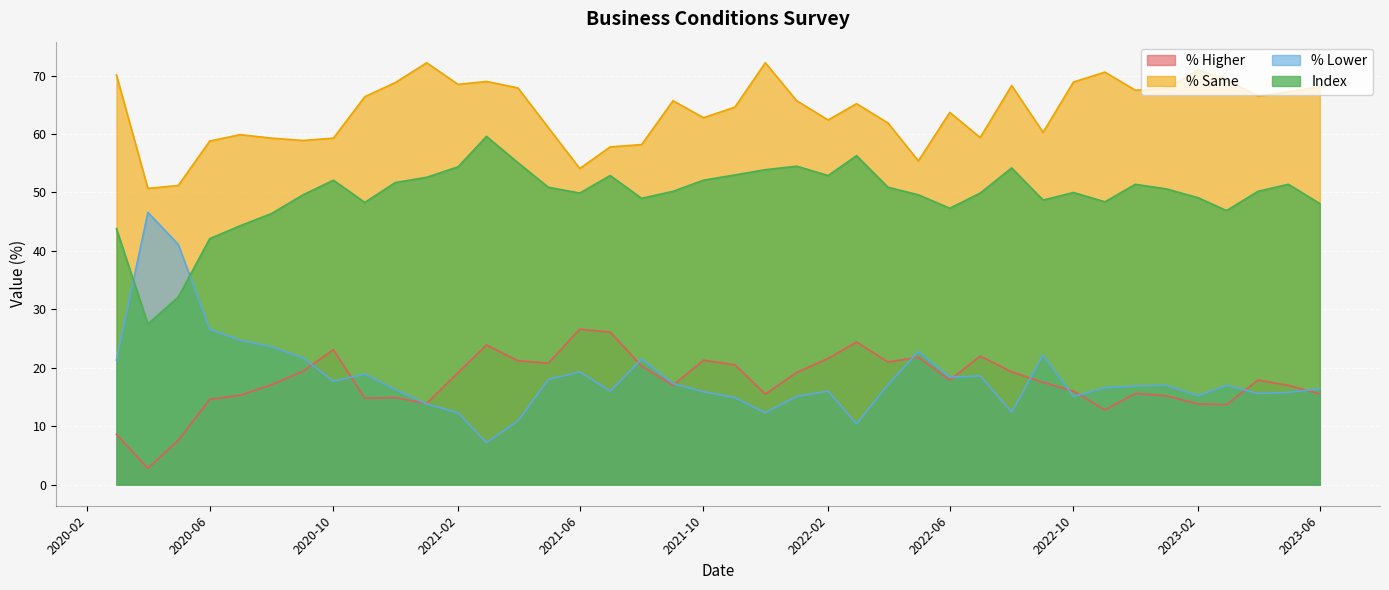

At which category does the chart reach its peak across all series?

2021-12